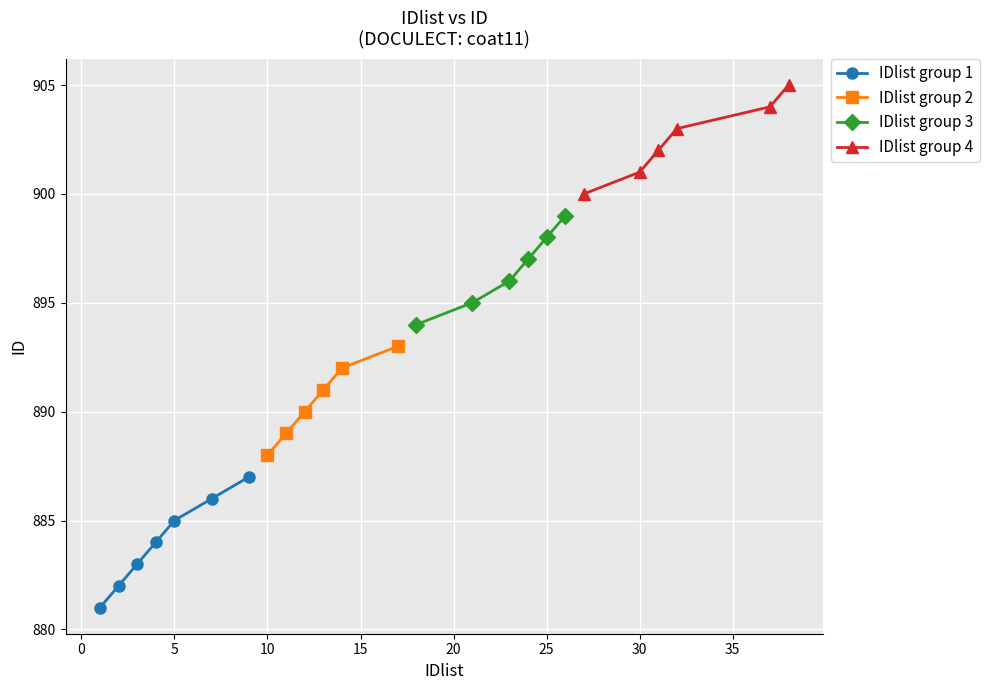

List the labels in order of value, smallest first.

1, 2, 3, 4, 5, 7, 9, 10, 11, 12, 13, 14, 17, 18, 21, 23, 24, 25, 26, 27, 30, 31, 32, 37, 38